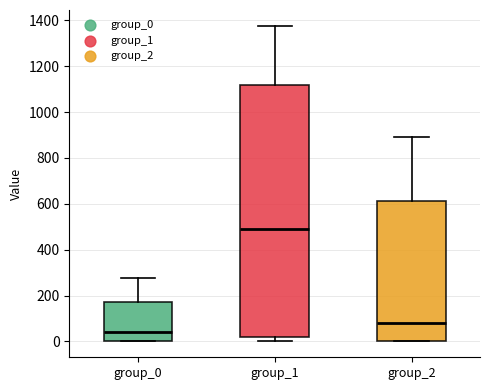

Comparing the boxes themselves (not the whiskers), which one is the tallest?

group_1